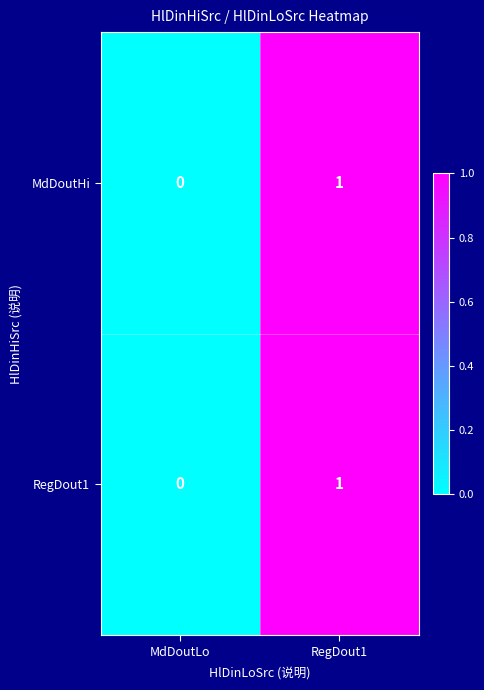

Is it true that RegDout1 equals 2 at RegDout1?

False